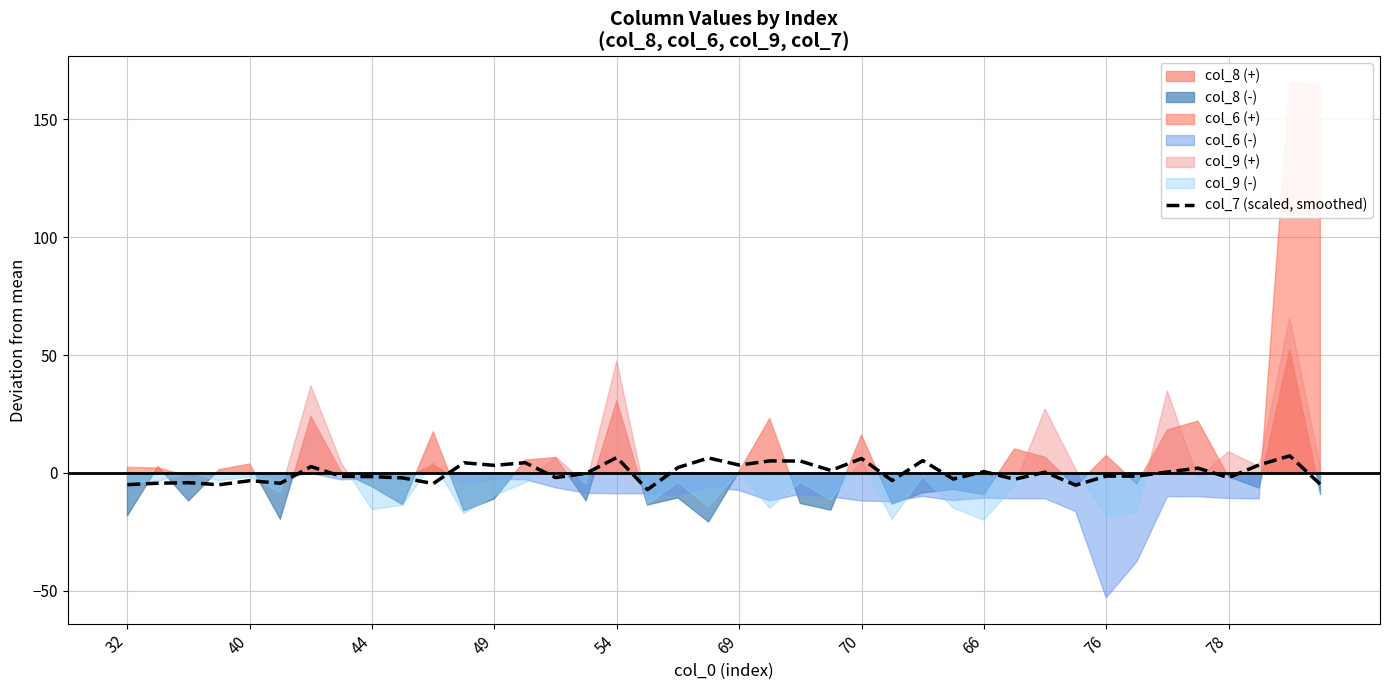

True or false: col_7 (scaled, smoothed) has a value of 3.2 at 49.

True